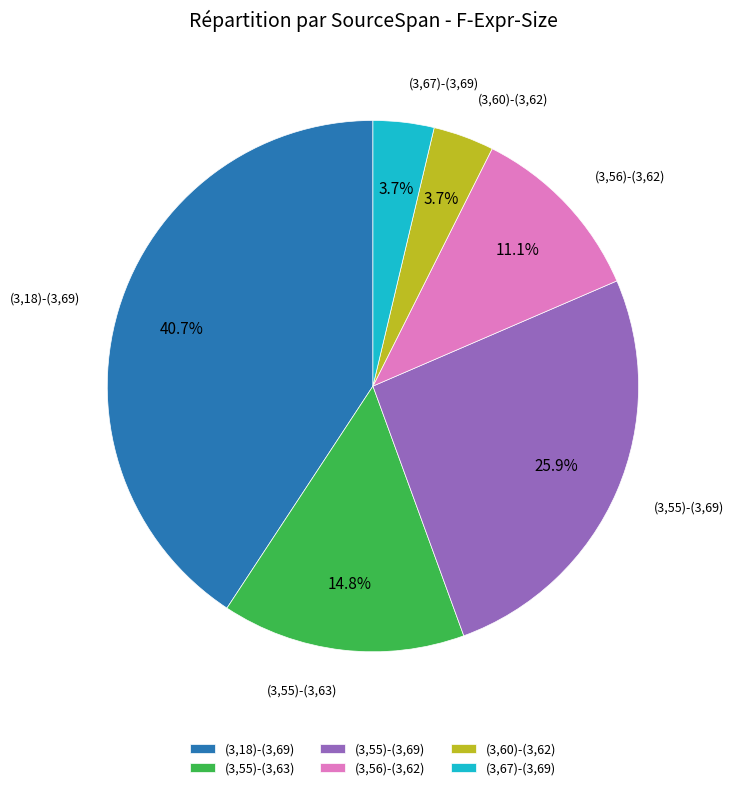

Is (3,56)-(3,62) the majority of the pie?

No